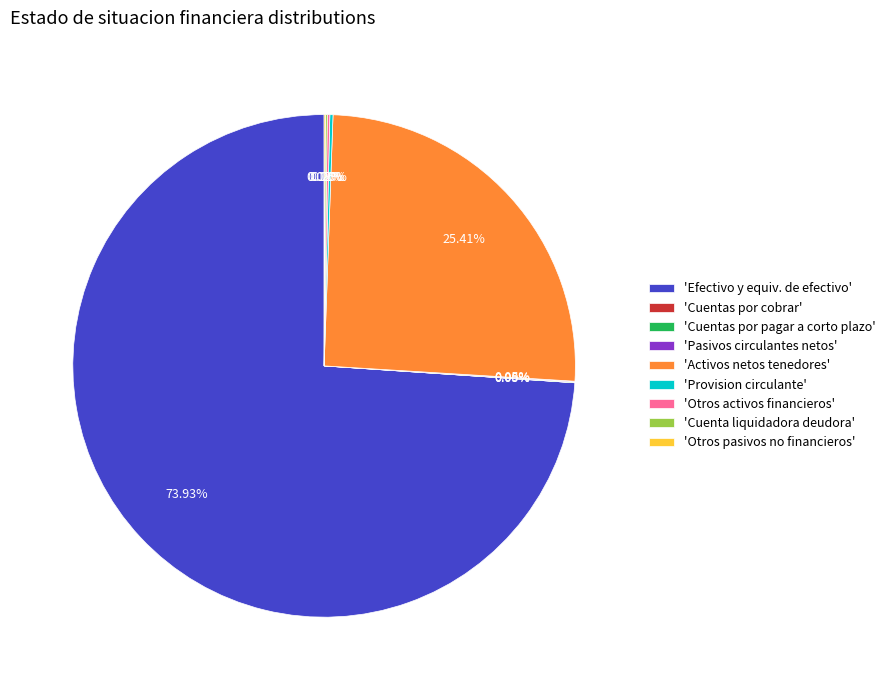

Which slice is the largest?

'Efectivo y equiv. de efectivo'